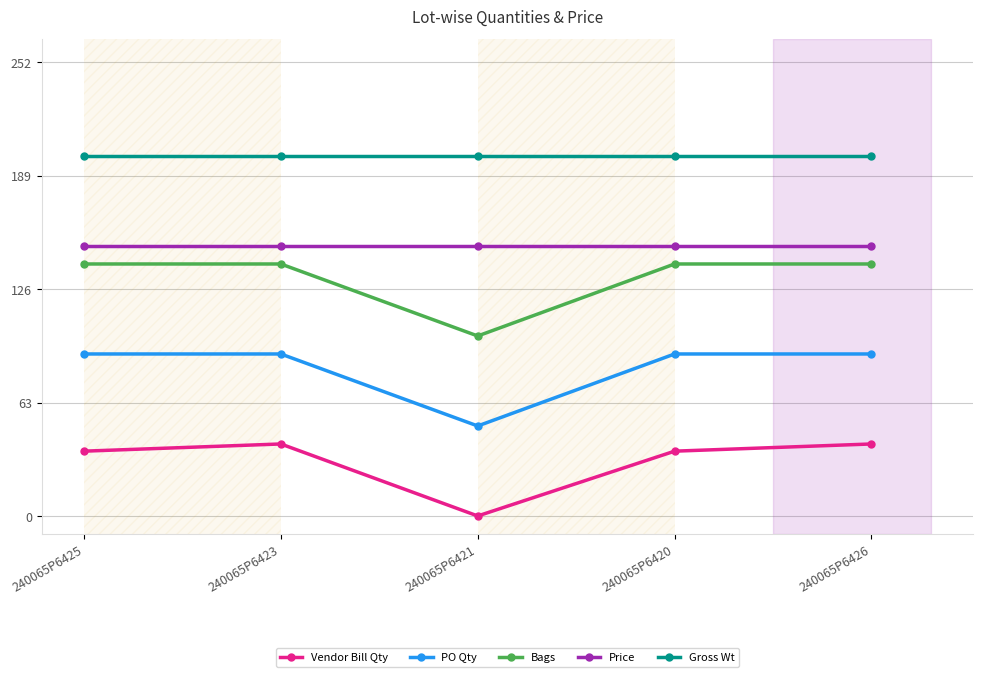

Reading left to right, list all the values displayed in this chart.

Vendor Bill Qty: 240065P6425=36	240065P6423=40	240065P6421=0	240065P6420=36	240065P6426=40
PO Qty: 240065P6425=90	240065P6423=90	240065P6421=50	240065P6420=90	240065P6426=90
Bags: 240065P6425=140	240065P6423=140	240065P6421=100	240065P6420=140	240065P6426=140
Price: 240065P6425=150	240065P6423=150	240065P6421=150	240065P6420=150	240065P6426=150
Gross Wt: 240065P6425=200	240065P6423=200	240065P6421=200	240065P6420=200	240065P6426=200